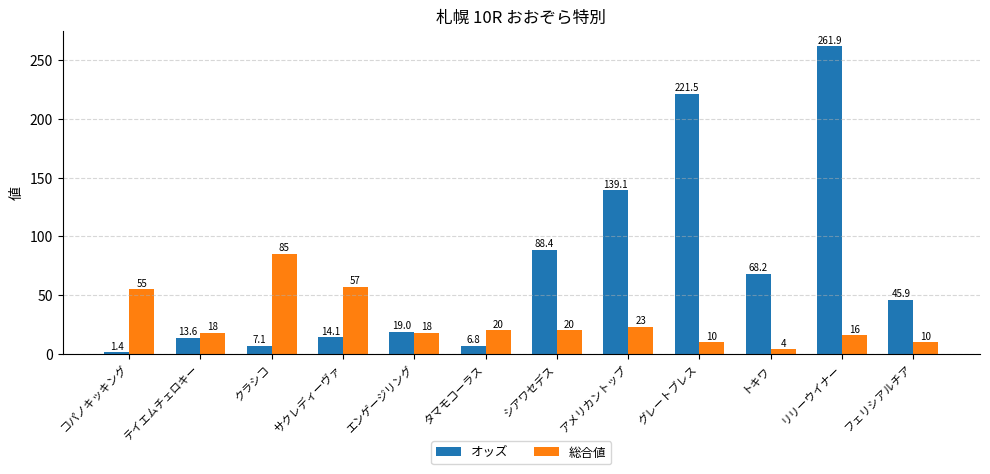

Which category has the highest value in the 総合値 series?

クラシコ